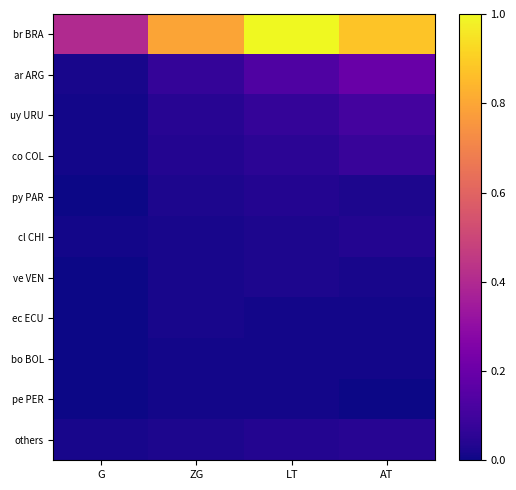

At ZG, list the series in order from smallest to largest.

bo BOL, pe PER, cl CHI, ve VEN, ec ECU, py PAR, others, co COL, uy URU, ar ARG, br BRA